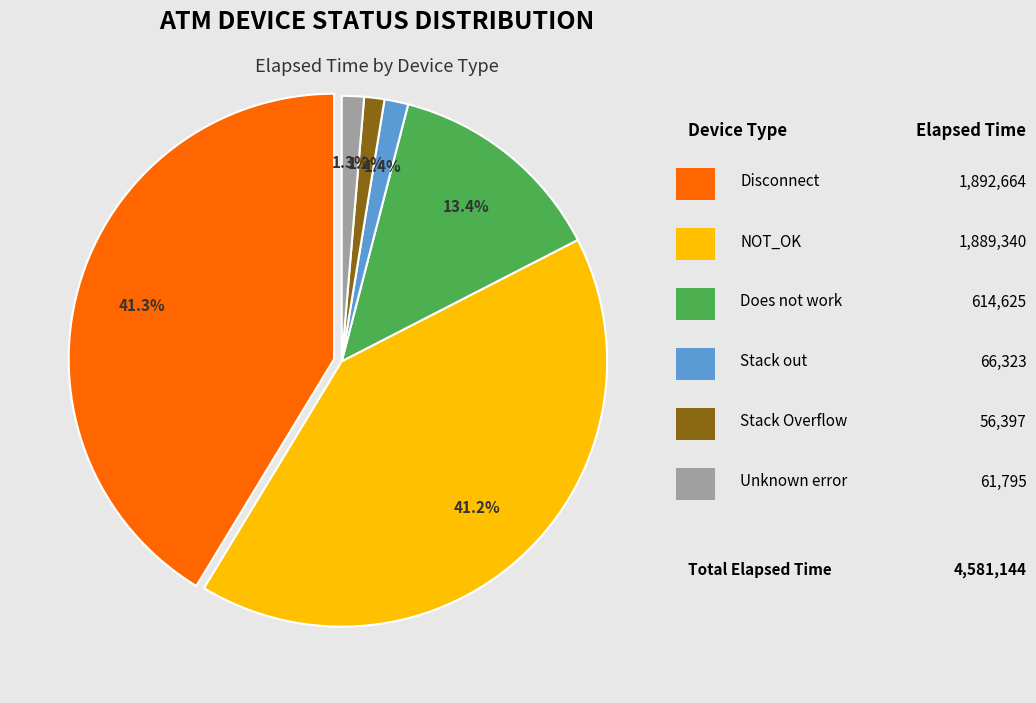

Which slice is the smallest?

Stack Overflow